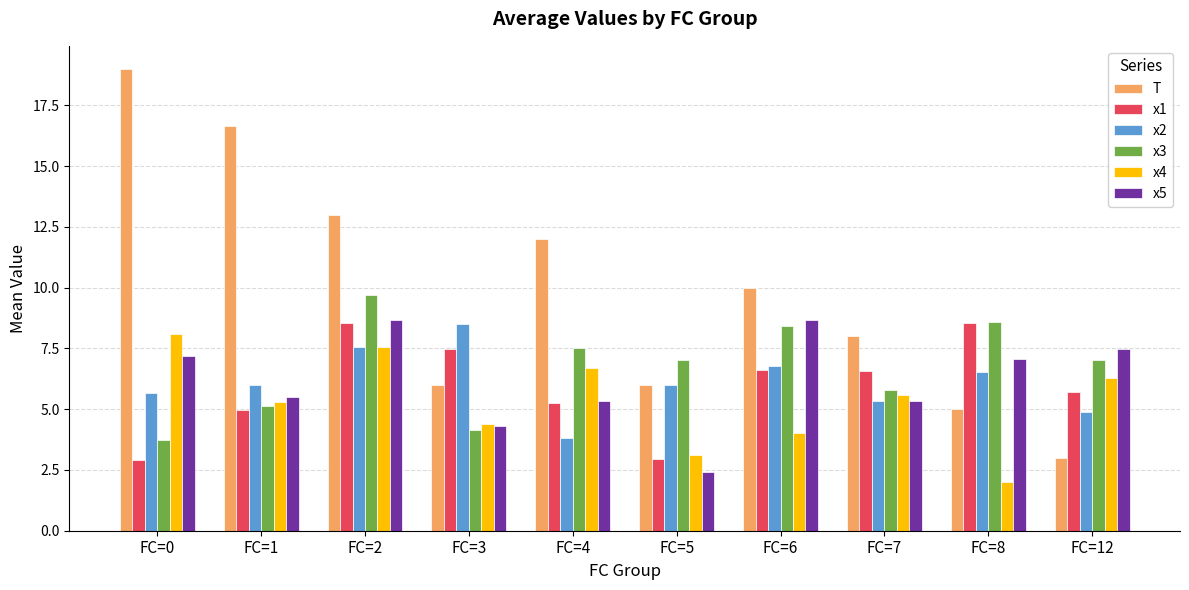

What are all the series names shown in the legend?

T, x1, x2, x3, x4, x5